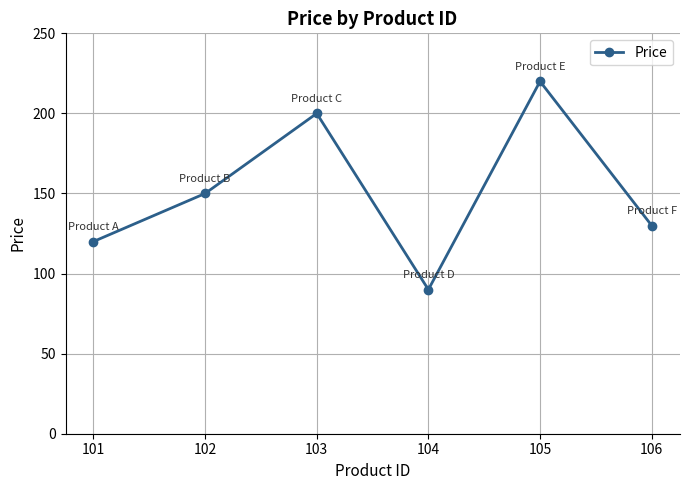

The chart shows a value of 200 at 103. True or false?

True